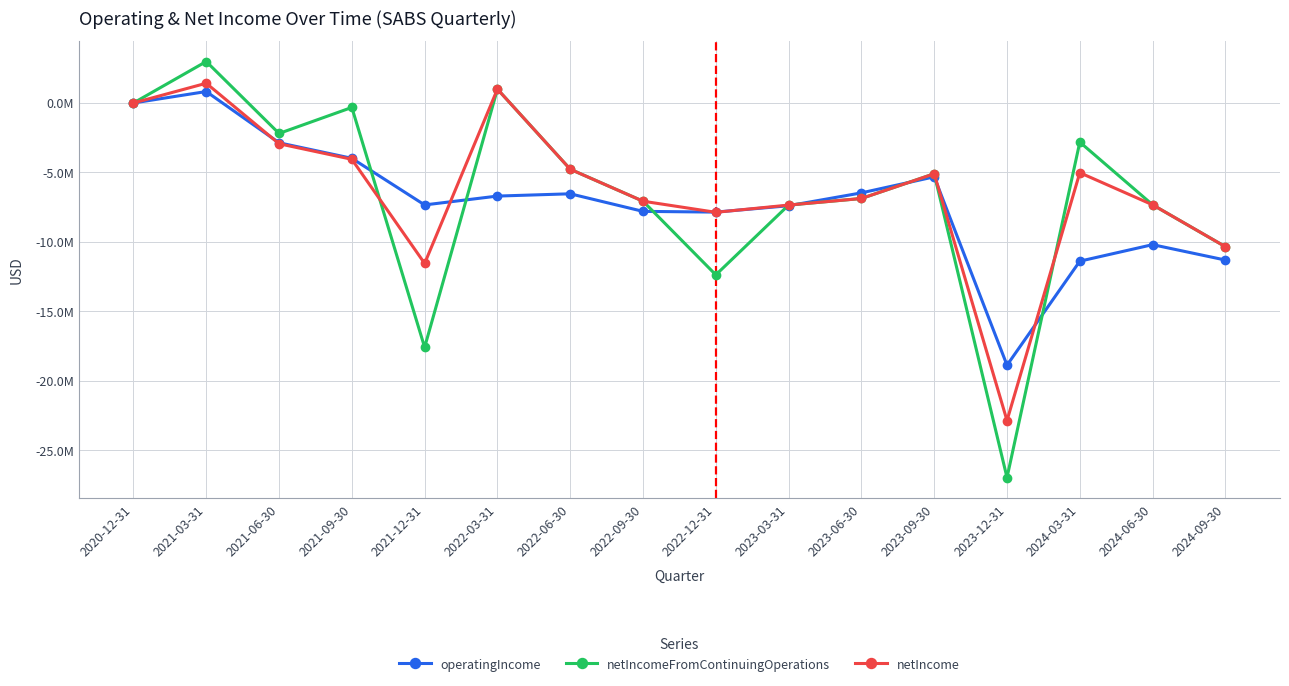

Which has a higher value, 2022-12-31 or 2022-03-31?

2022-03-31